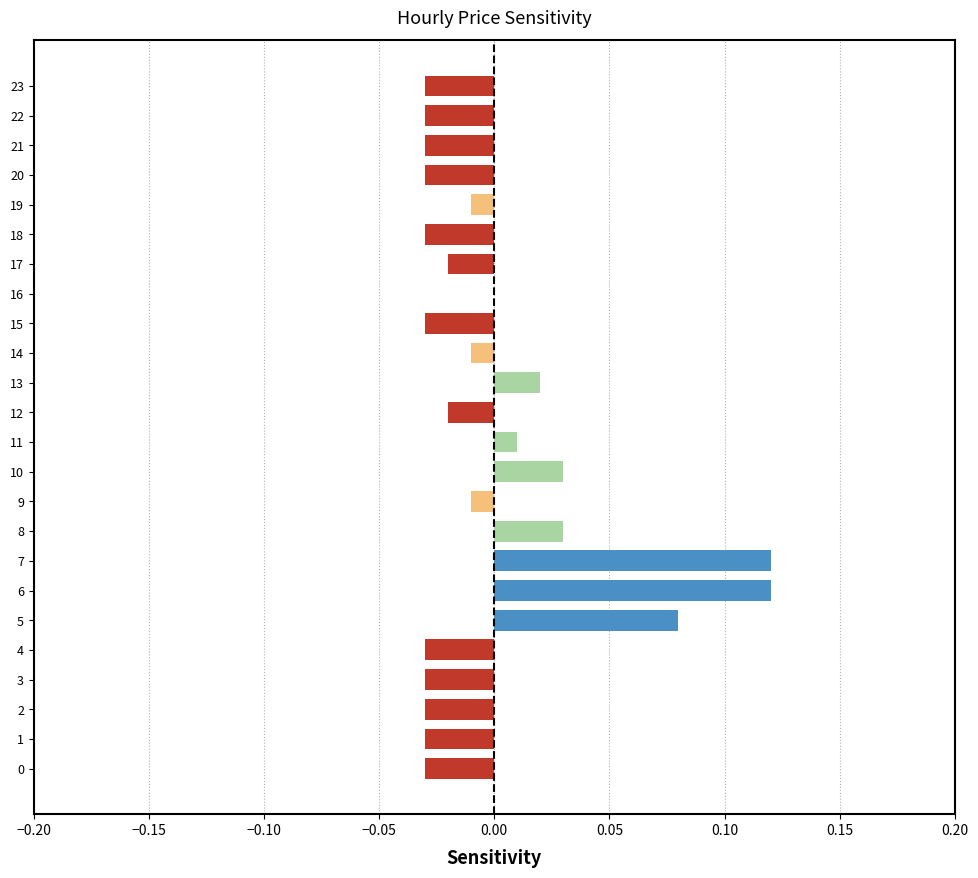

Which has a higher value, 6 or 19?

6